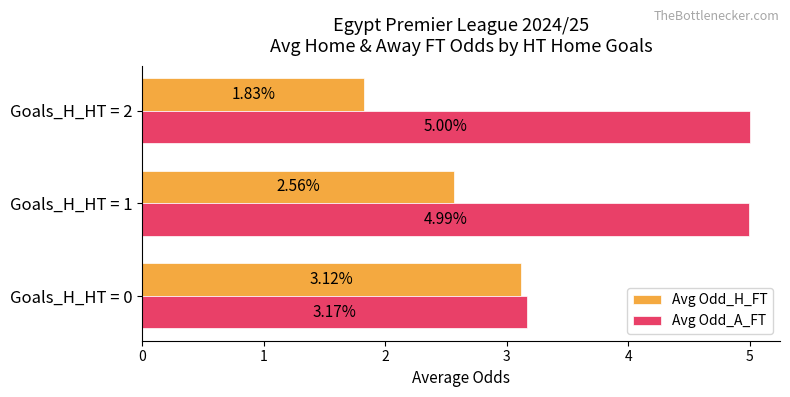

How many categories are shown in the chart?

3